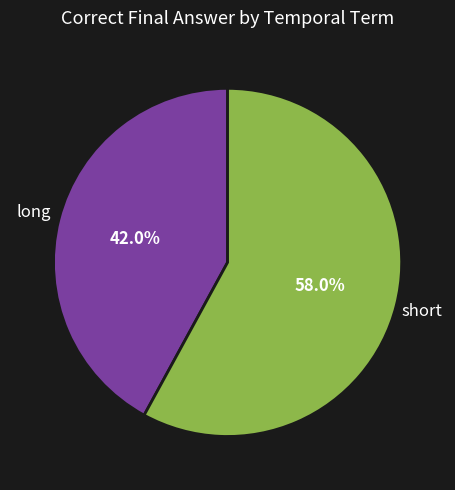

How many slices are in this pie chart?

2